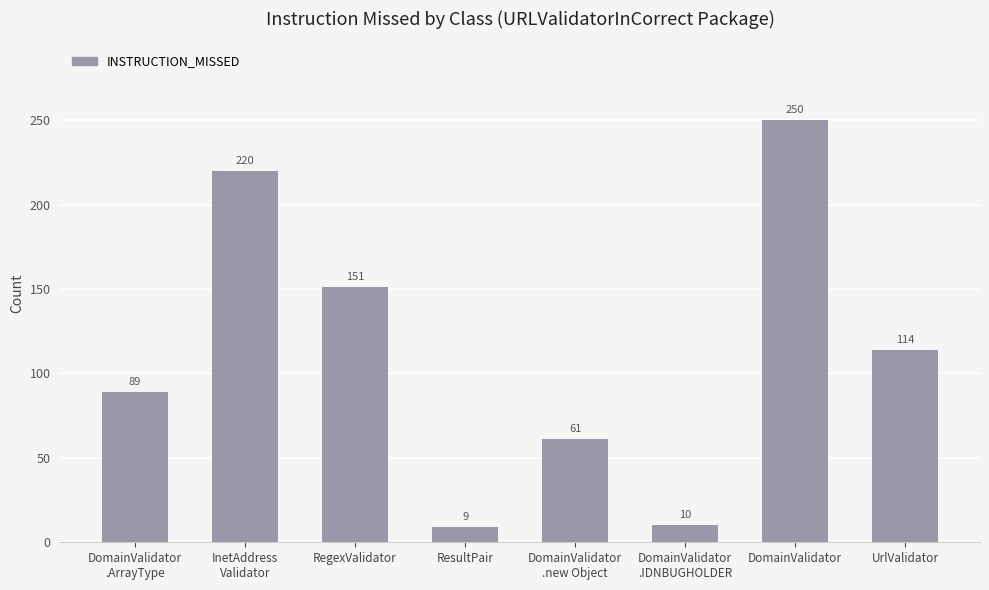

Count the values in the range 61 to 220.

5